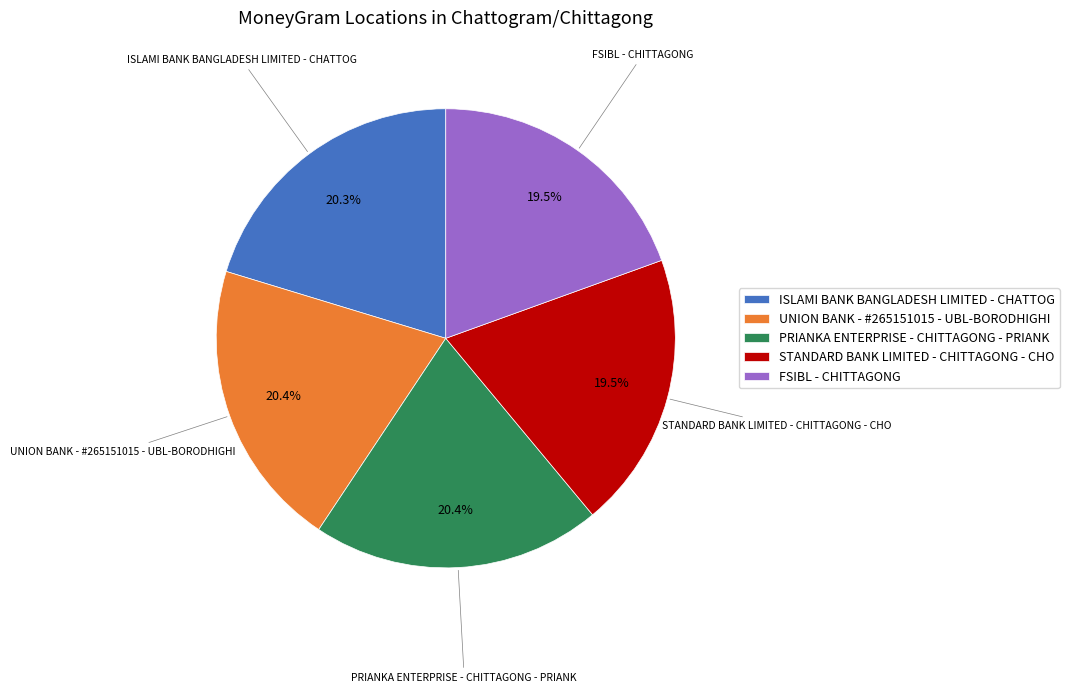

Is it true that STANDARD BANK LIMITED - CHITTAGONG - CHO is 12% of the pie?

False